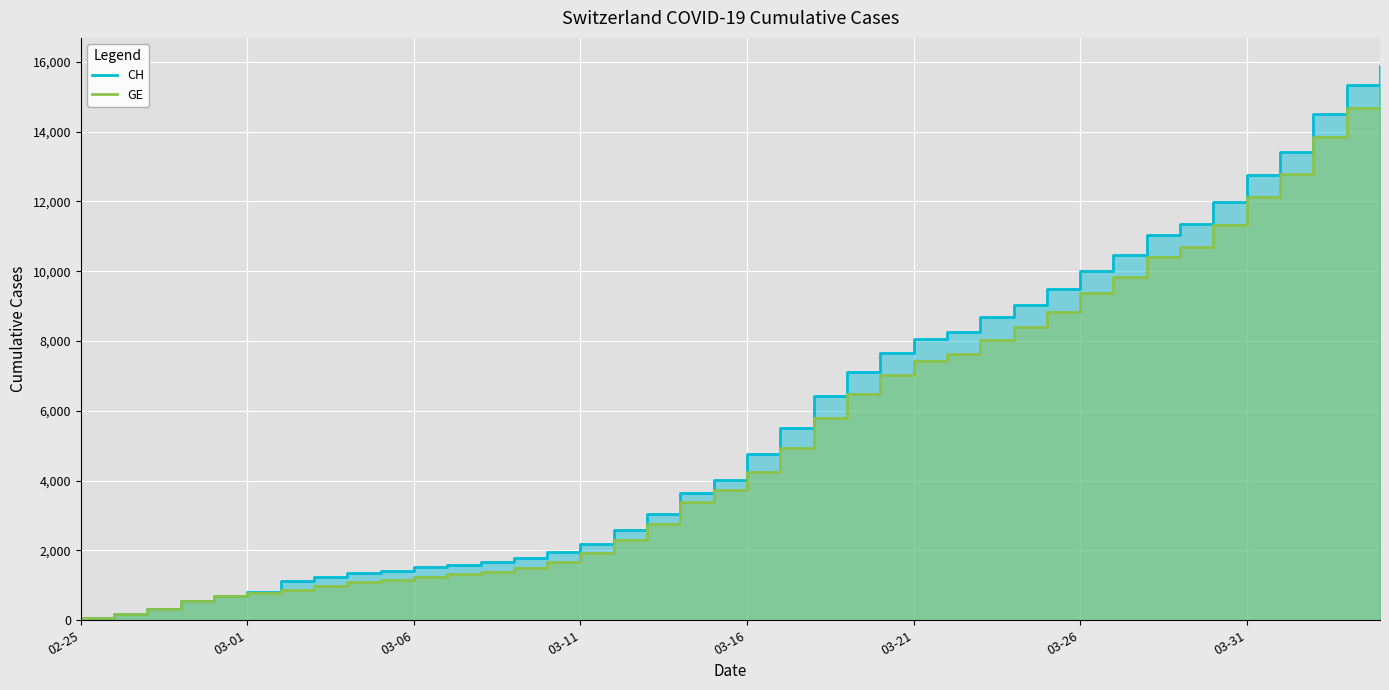

Which series has the largest total across all categories?

CH